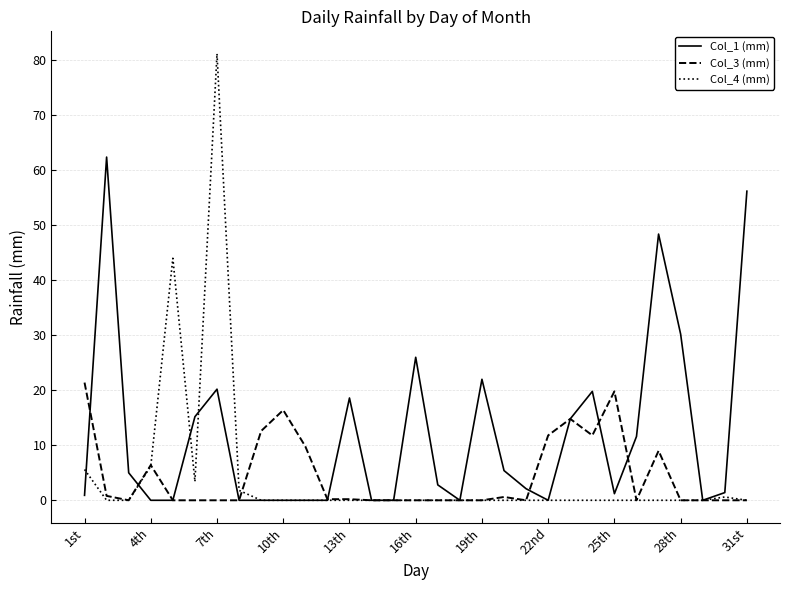

What is the average value of the Col_3 (mm) series?

4.4